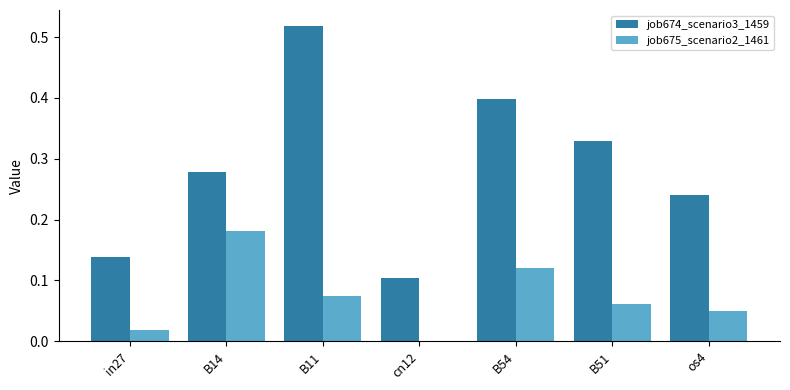

What is the sum of all job674_scenario3_1459 values?

2.0